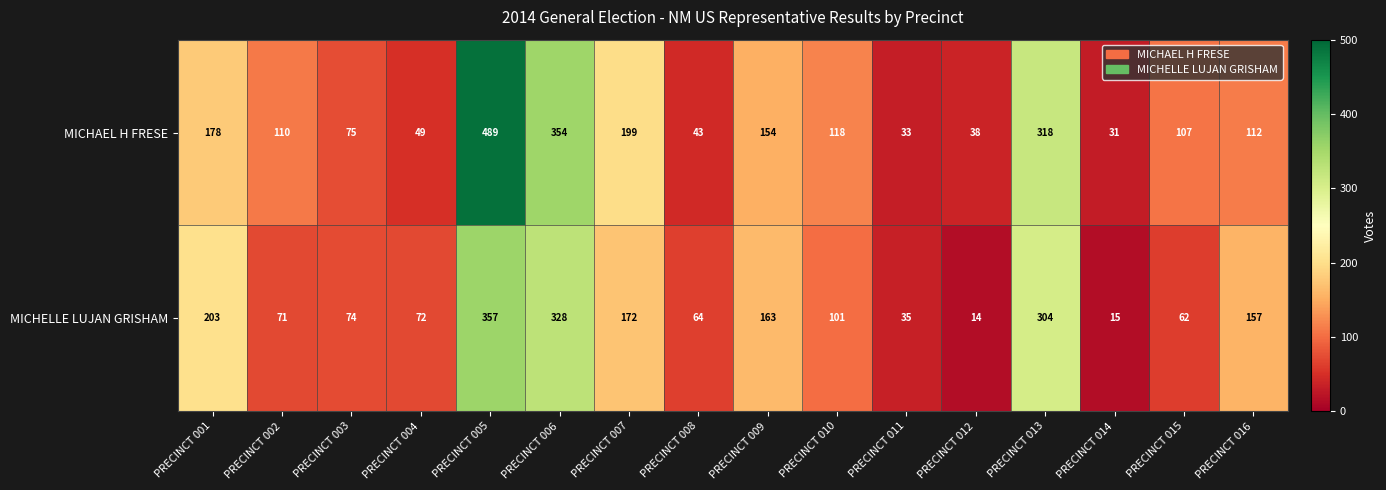

Which series has the largest total across all categories?

MICHAEL H FRESE